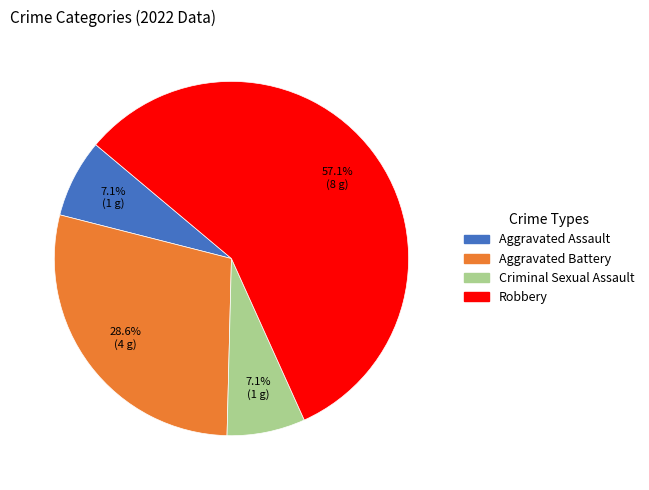

Does any single category account for the majority?

Yes